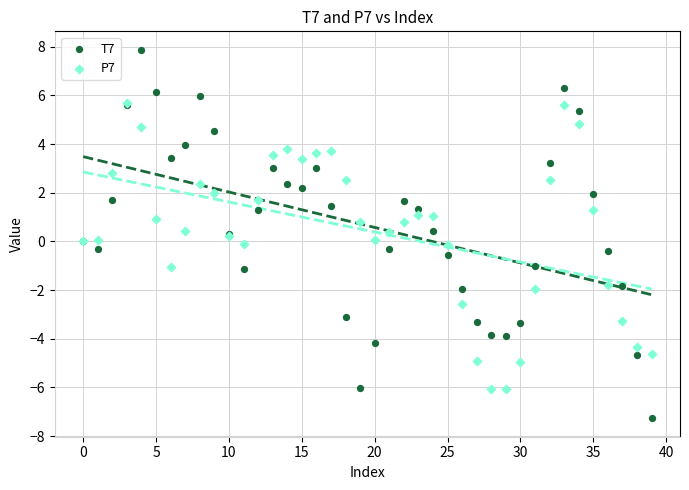

What are all the series names shown in the legend?

T7, P7